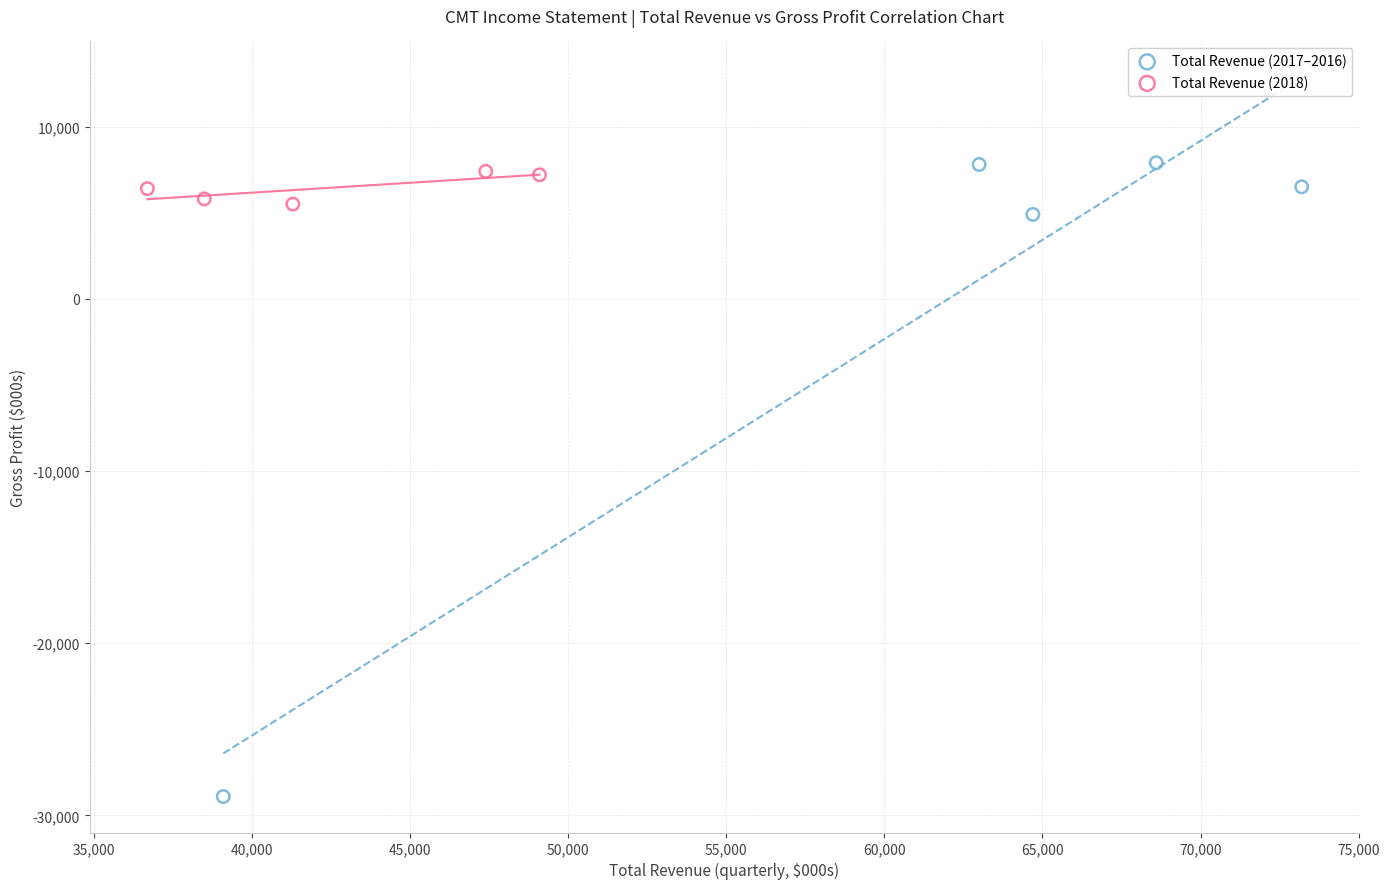

Which series has the largest Y range (max minus min)?

Total Revenue (2017–2016)